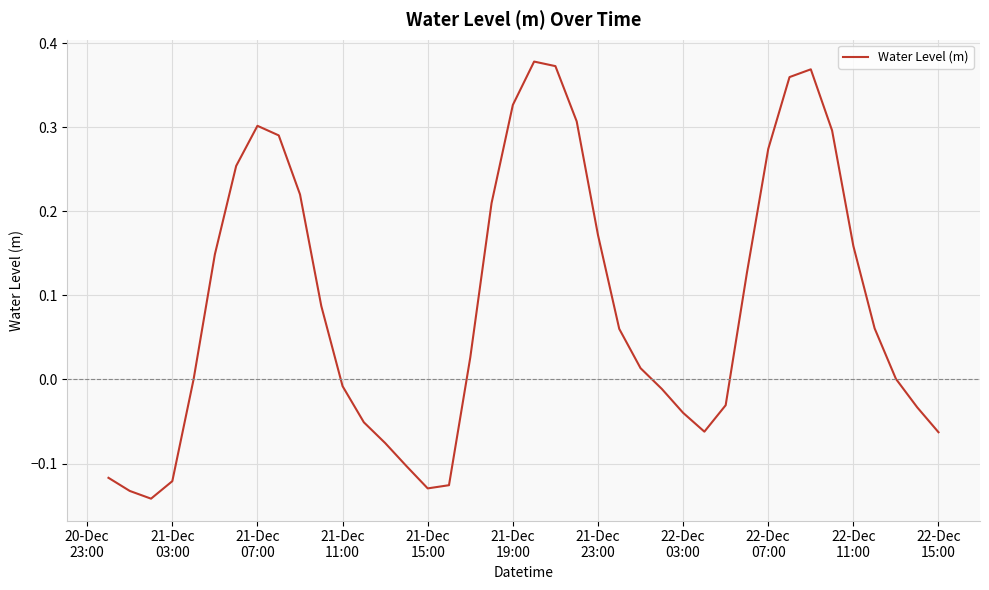

What is the difference between the maximum and minimum values?

0.5